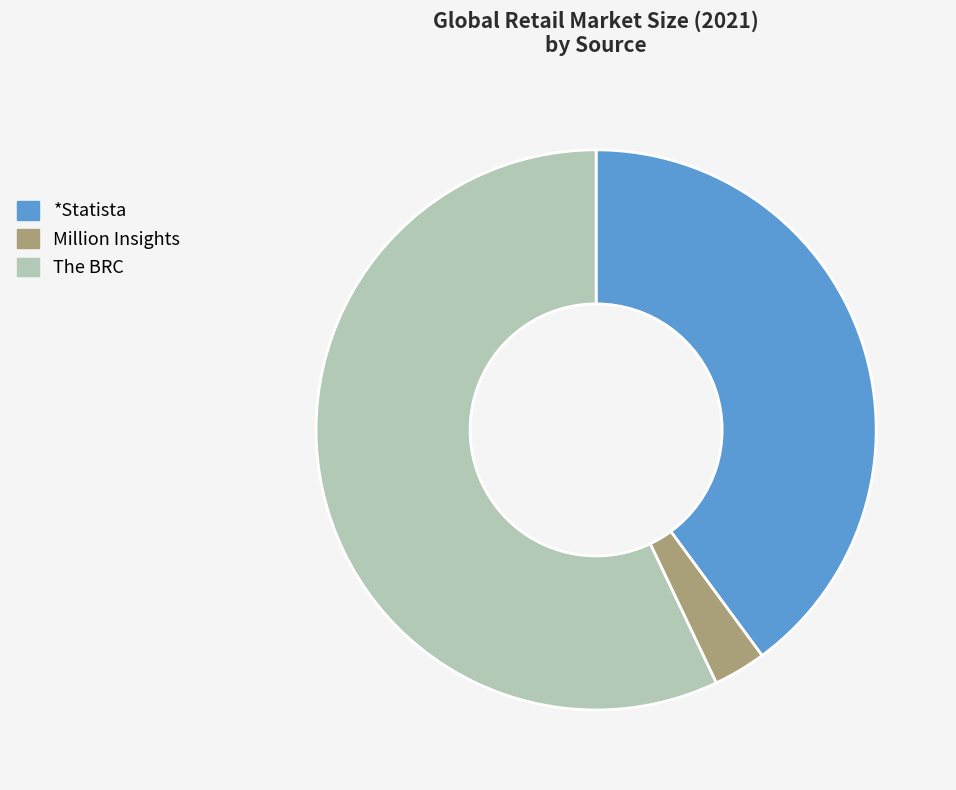

Which category has the smallest portion of the pie?

Million Insights